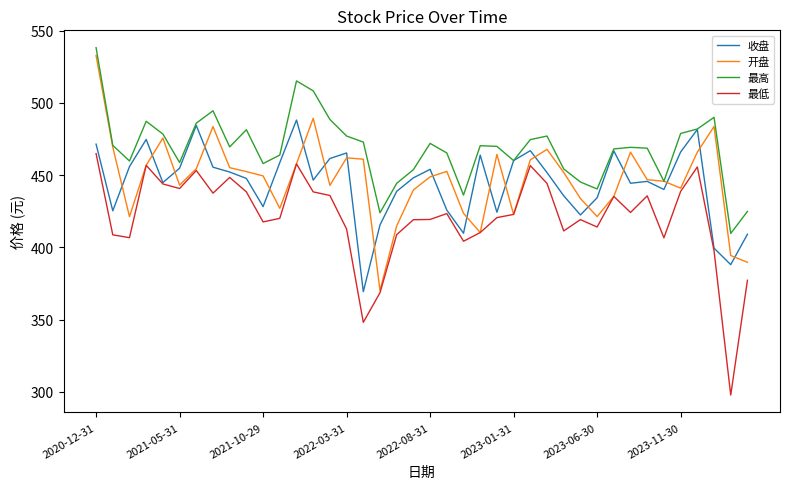

Which series has the largest total across all categories?

最高